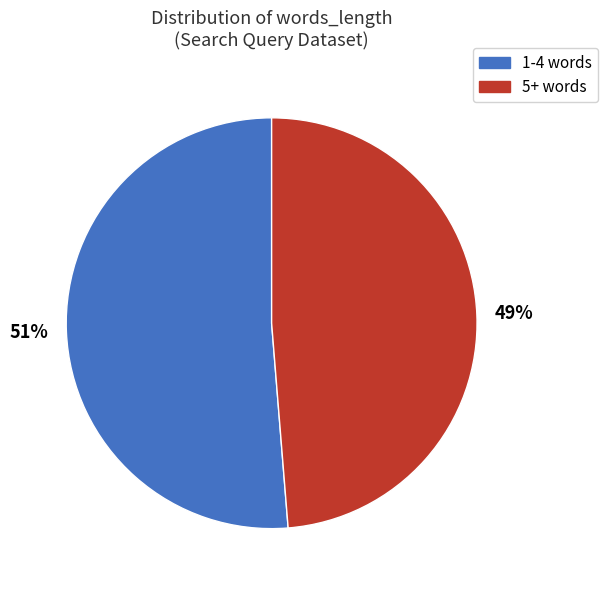

Do 5+ words and 1-4 words together represent more than half of the pie?

Yes